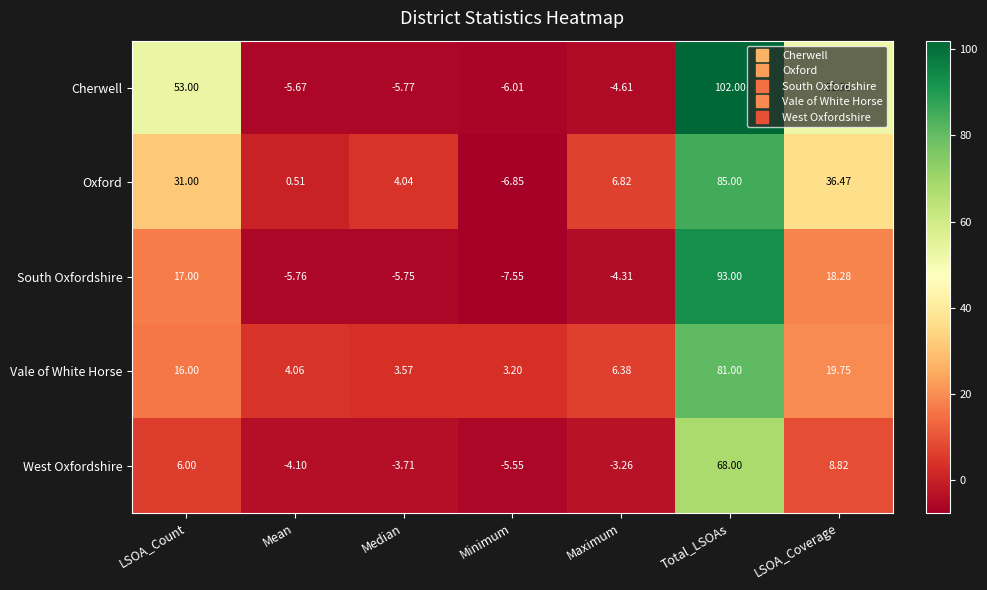

List the series in order of their peak value, highest first.

Cherwell, South Oxfordshire, Oxford, Vale of White Horse, West Oxfordshire